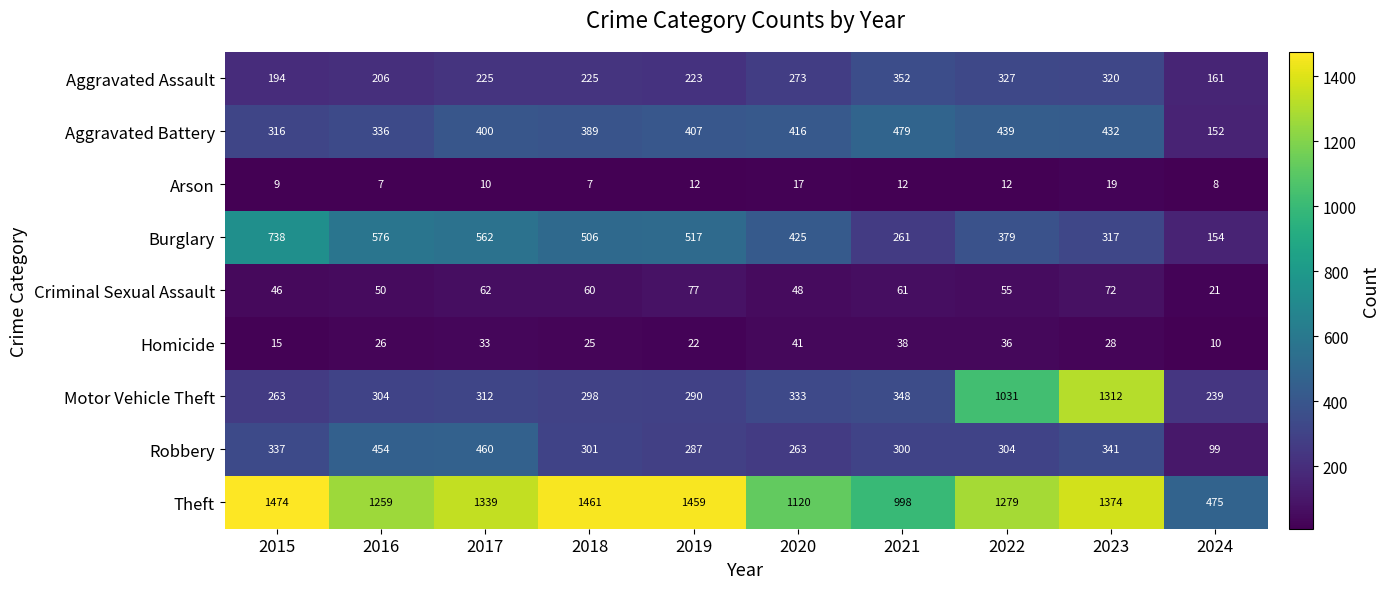

What is the smallest value displayed?

7